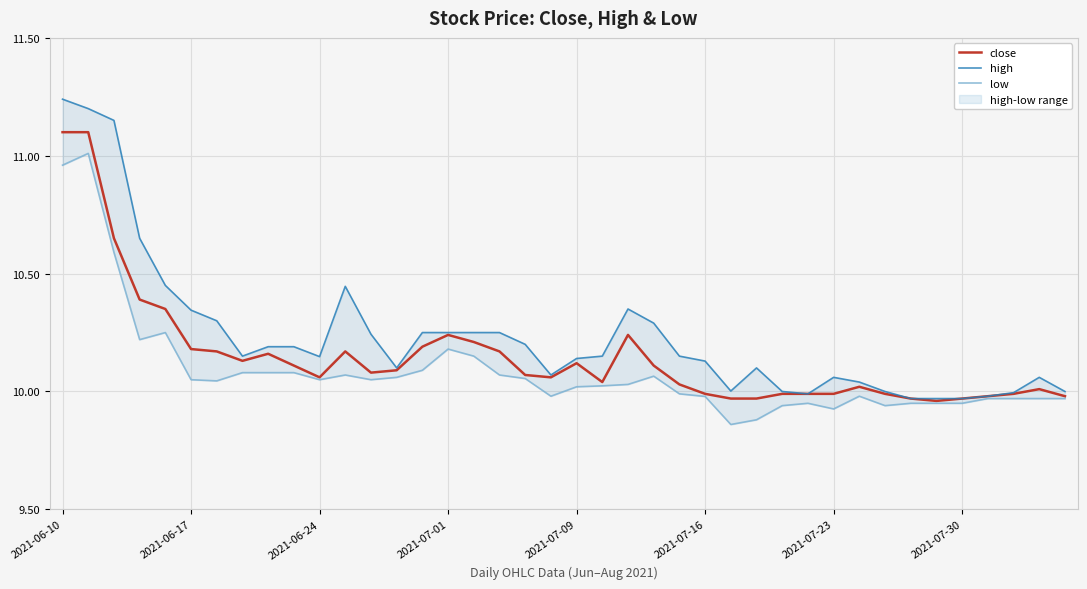

The value of high at 26 is 10.0. True or false?

True